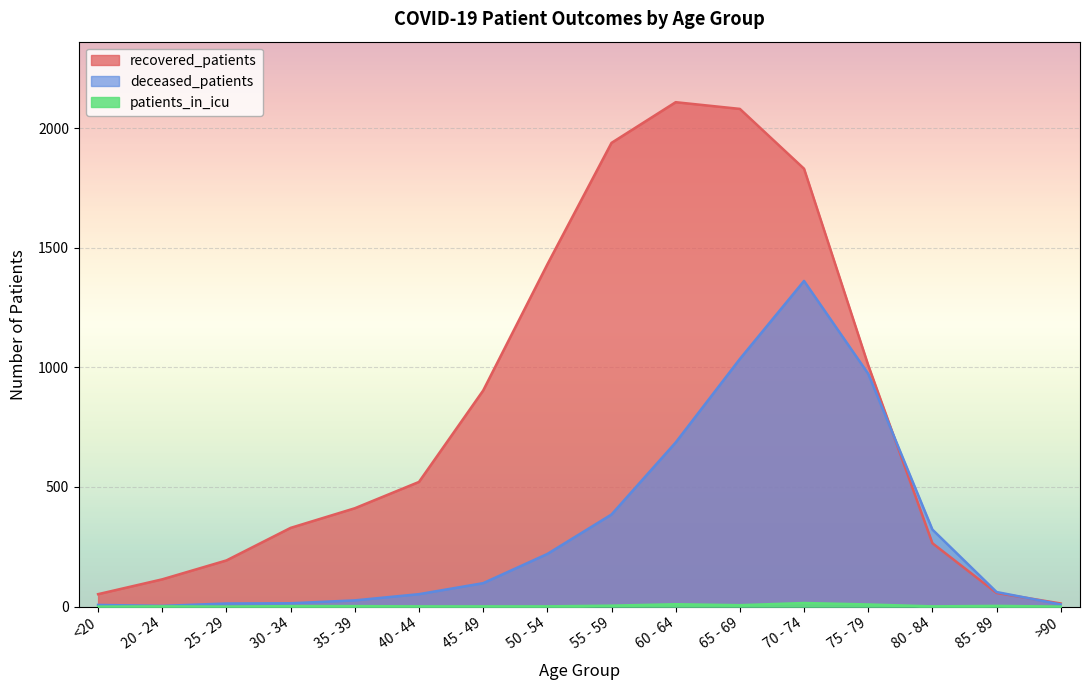

List the series in order of their peak value, highest first.

recovered_patients, deceased_patients, patients_in_icu